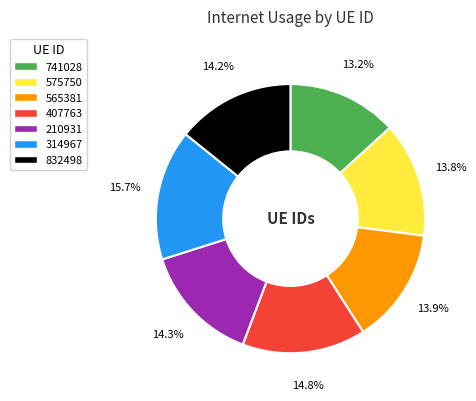

What is the smallest slice in the pie chart?

741028